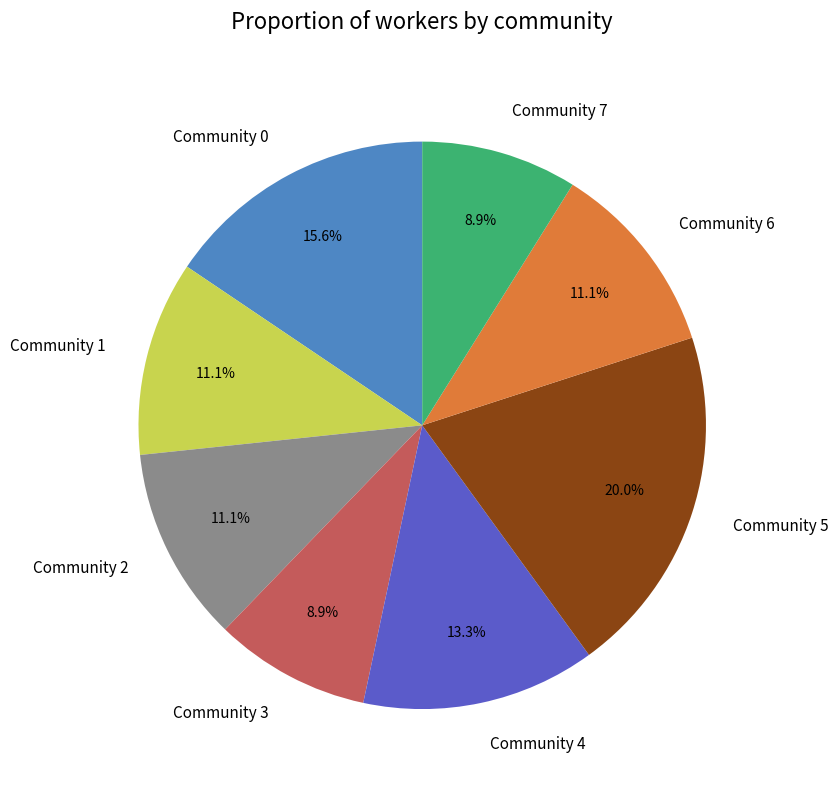

To the nearest percent, what percentage of the pie is Community 0?

16%